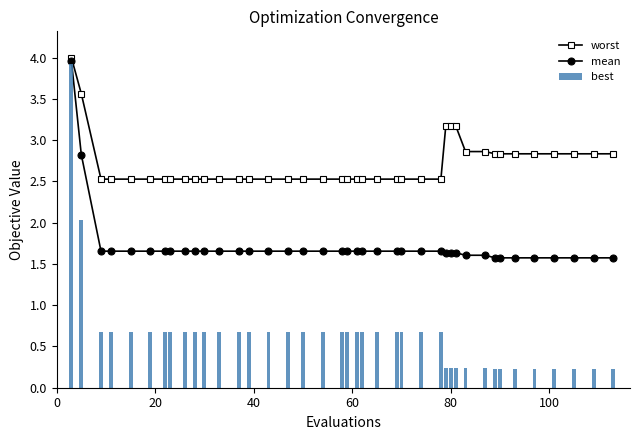

What are all the series names shown in the legend?

worst, mean, best